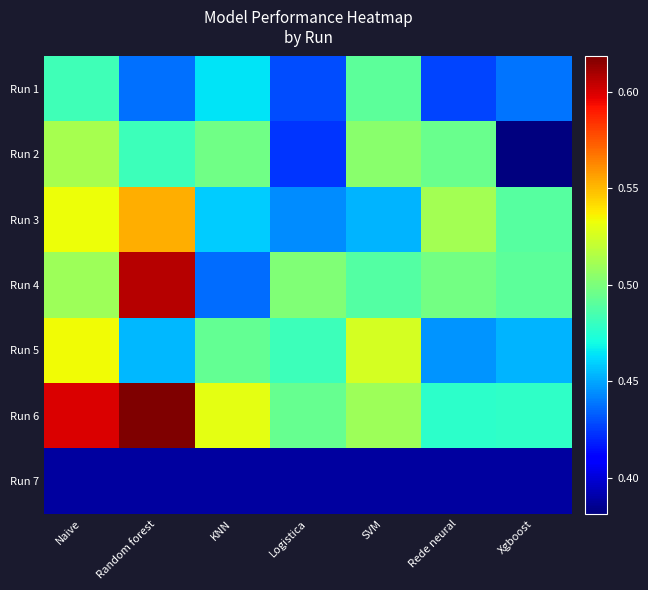

What is the spread (max minus min) of values at KNN?

0.1